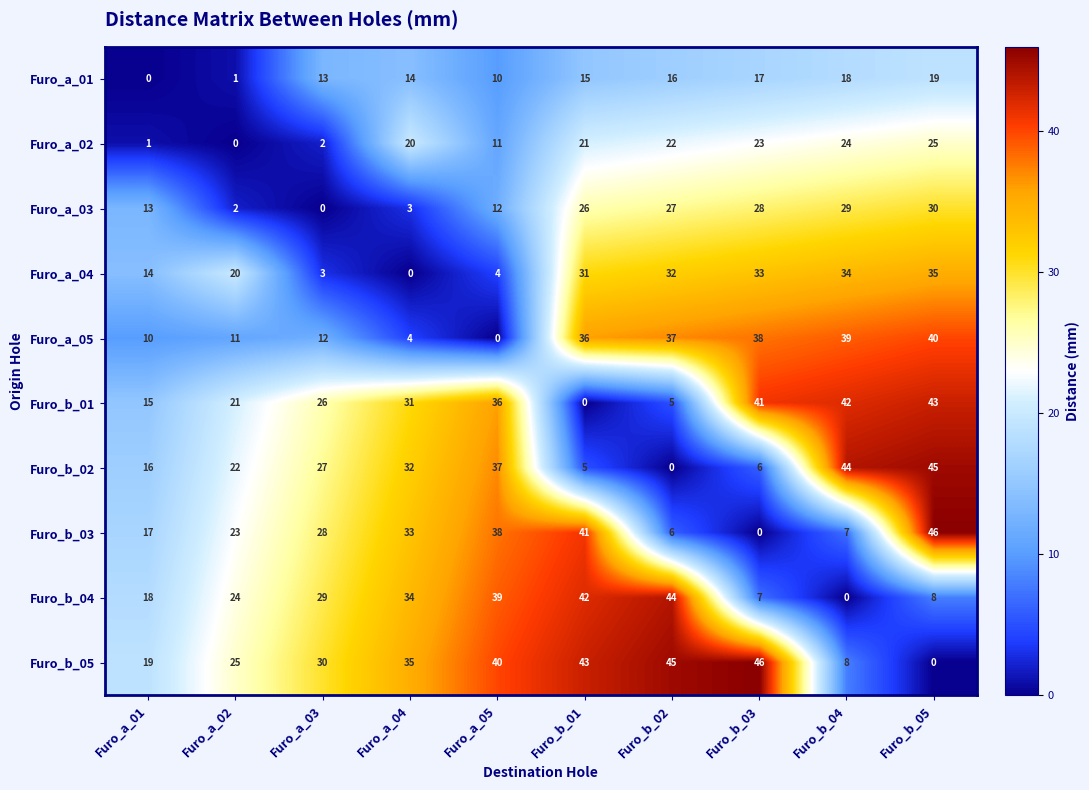

At how many categories does at least one series exceed 34?

7